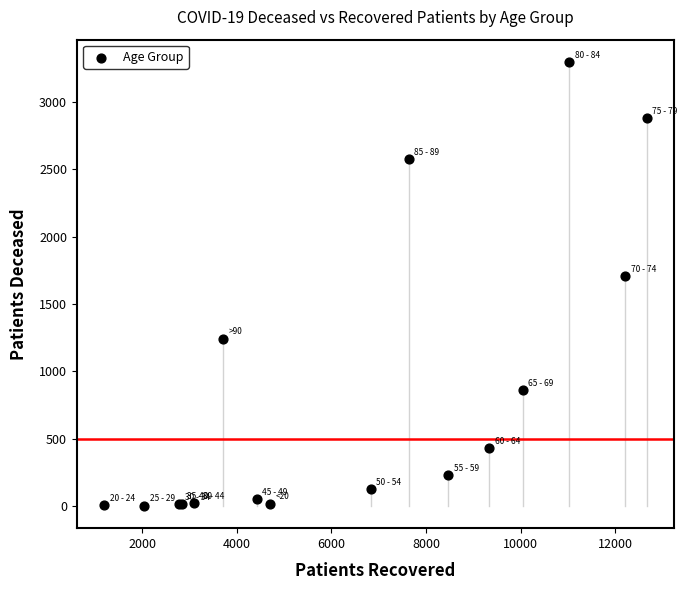

What Y value in the scatter plot is closest to 1650?

1705